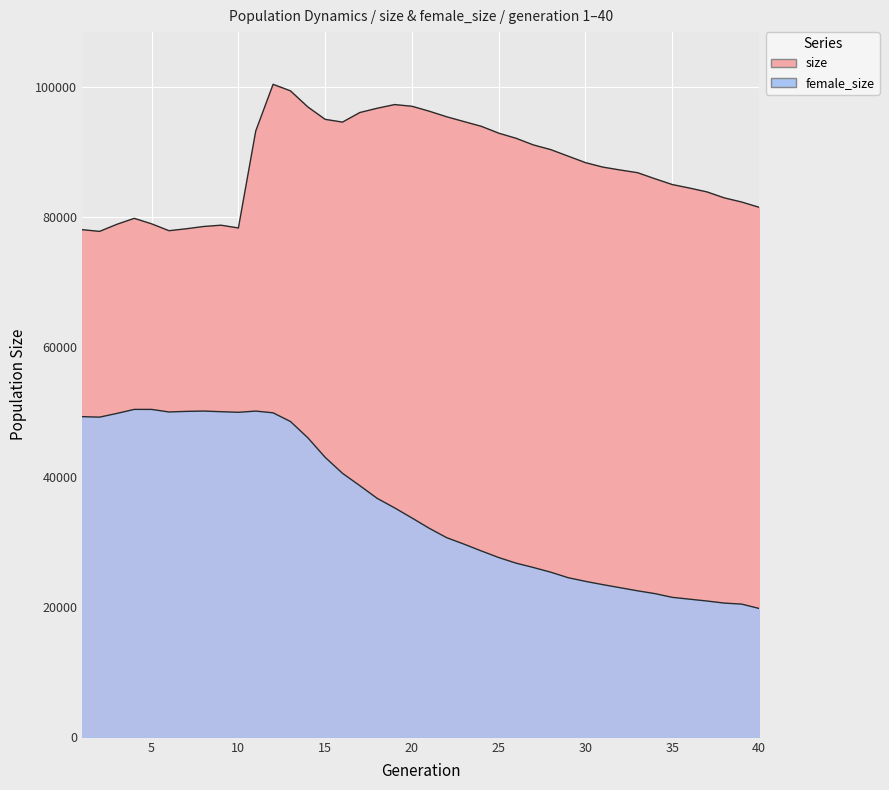

Reading right to left, extract all data points from this chart.

size: 81480	82287	82924	83844	84433	84977	85871	86803	87215	87660	88347	89347	90349	91071	92094	92883	93935	94665	95406	96260	97023	97282	96718	96062	94585	95008	96920	99394	100400	93217	78296	78722	78524	78174	77875	78930	79778	78860	77770	78033
female_size: 19753	20418	20575	20894	21177	21458	22033	22464	22942	23414	23919	24483	25330	26050	26720	27585	28598	29648	30643	32081	33672	35228	36685	38639	40544	43001	46015	48516	49853	50118	49934	50023	50123	50072	49983	50378	50379	49760	49187	49263